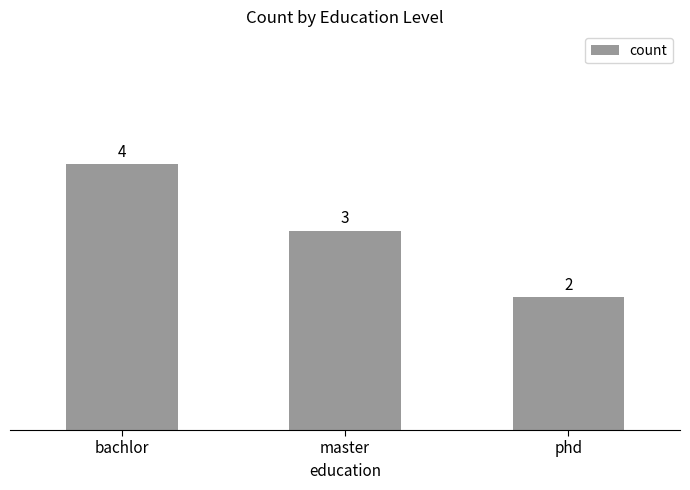

What is the value of the 1st bar from the left?

4